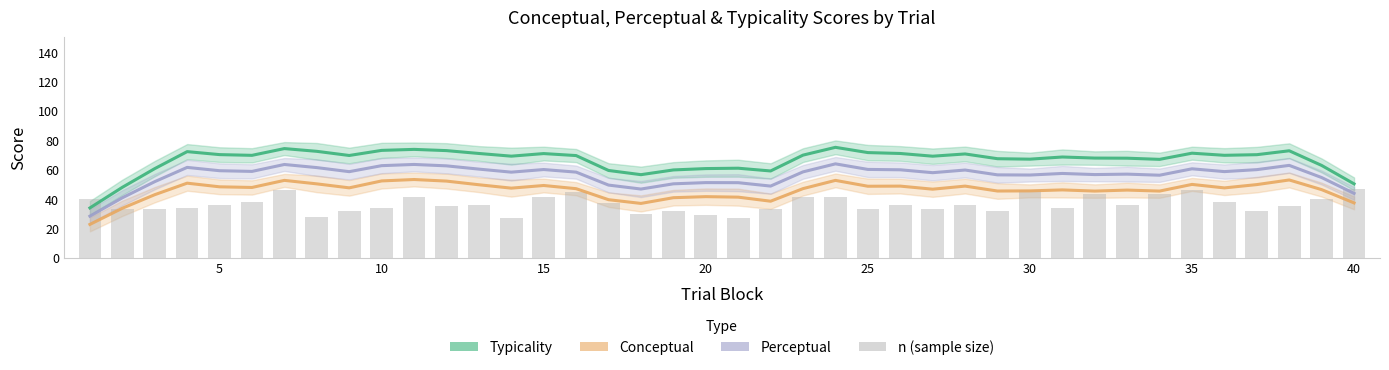

Reading right to left, extract all data points from this chart.

47	40	35	32	38	46	43	36	43	34	46	32	36	33	36	33	41	41	33	27	29	32	30	37	45	41	27	36	35	41	34	32	28	46	38	36	34	33	33	40